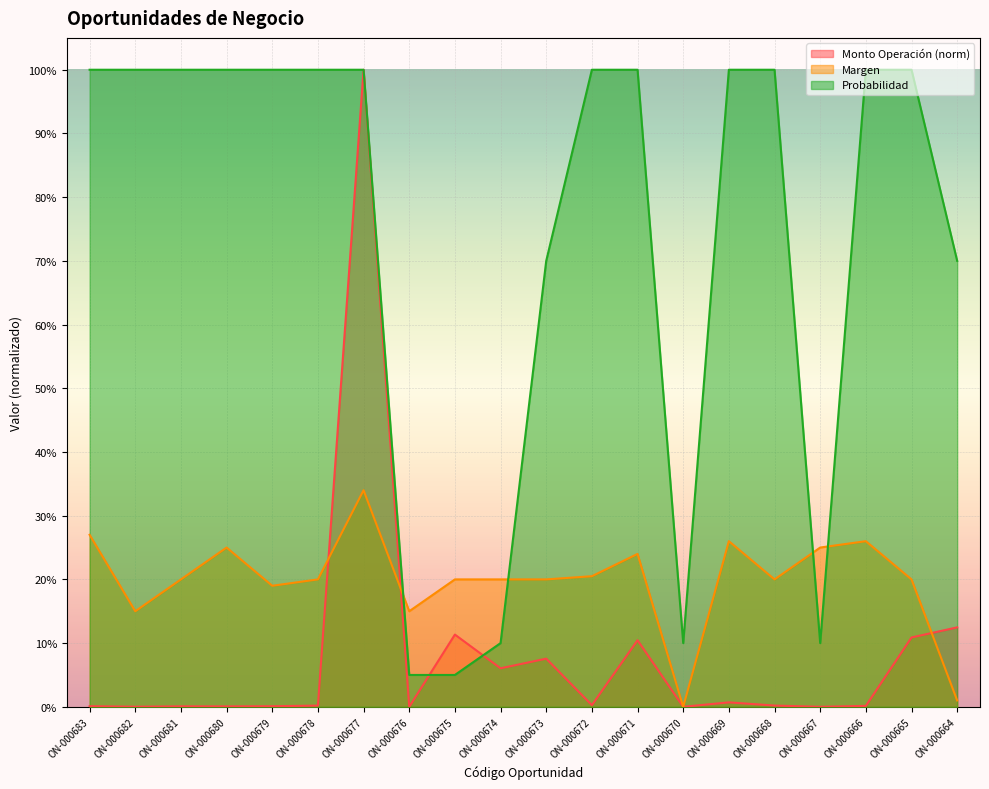

True or false: Probabilidad has a value of 0.1 at ON-000670.

True